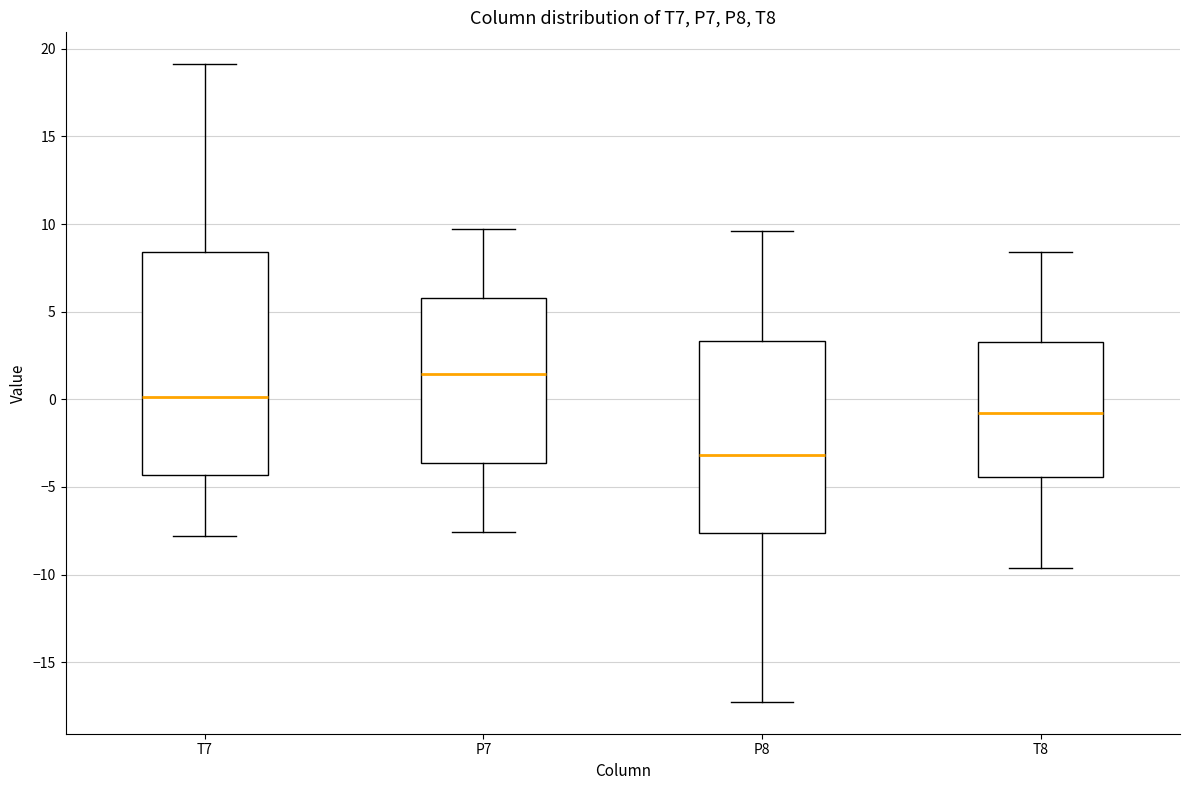

Where is the lower edge of the box for T7 on the y-axis? The values are not printed on the chart, so give them approximately, as read against the axis.

-4.5